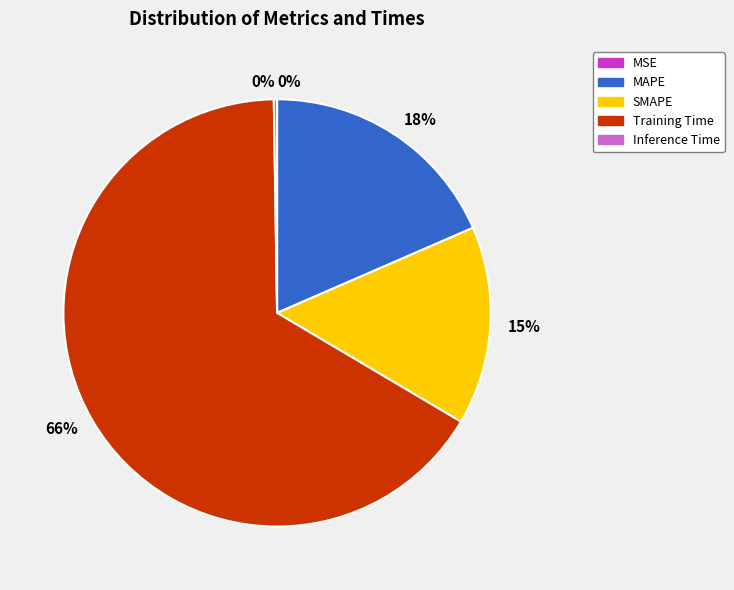

Between SMAPE and MAPE, which is larger?

MAPE